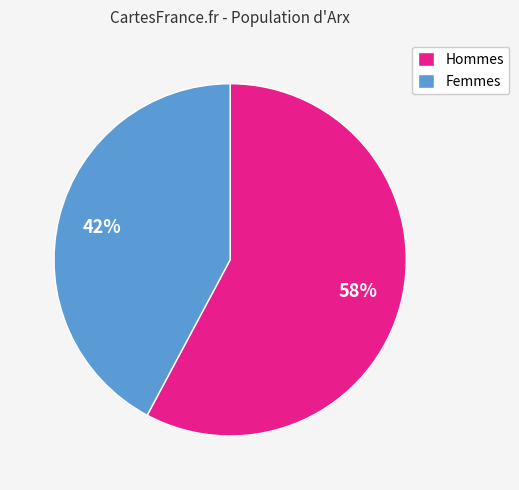

Between Femmes and Hommes, which is larger?

Hommes